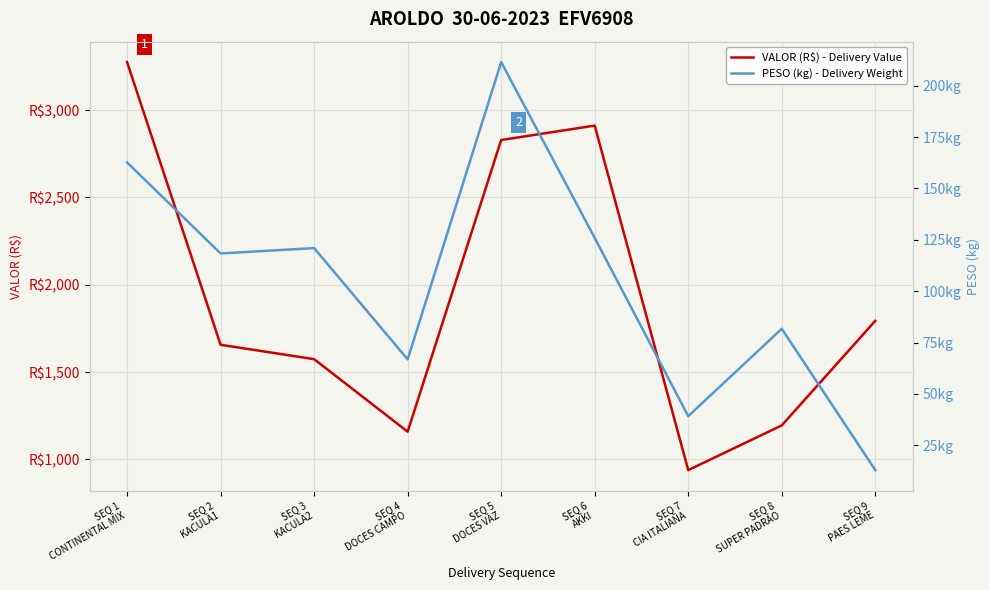

Which has a higher value, SEQ 5
DOCES VAZ or SEQ 7
CIA ITALIANA?

SEQ 5
DOCES VAZ